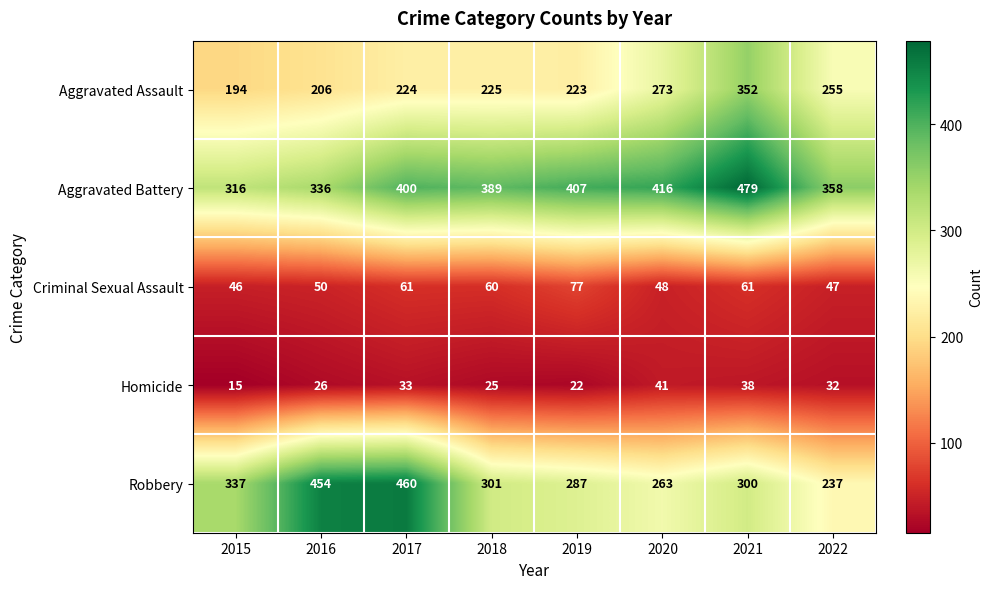

True or false: Robbery has a value of 454 at 2016.

True